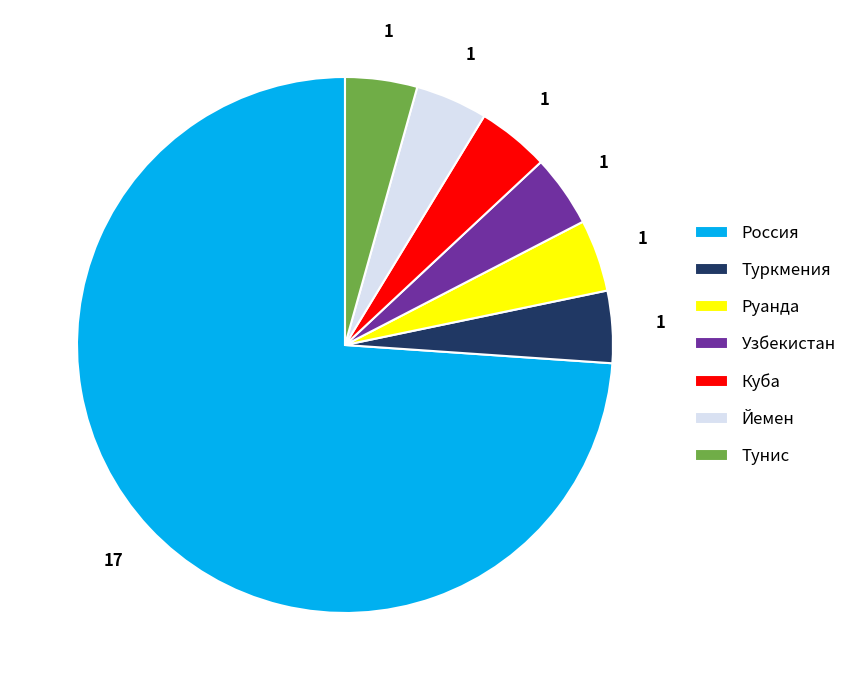

Is Россия the majority of the pie?

Yes